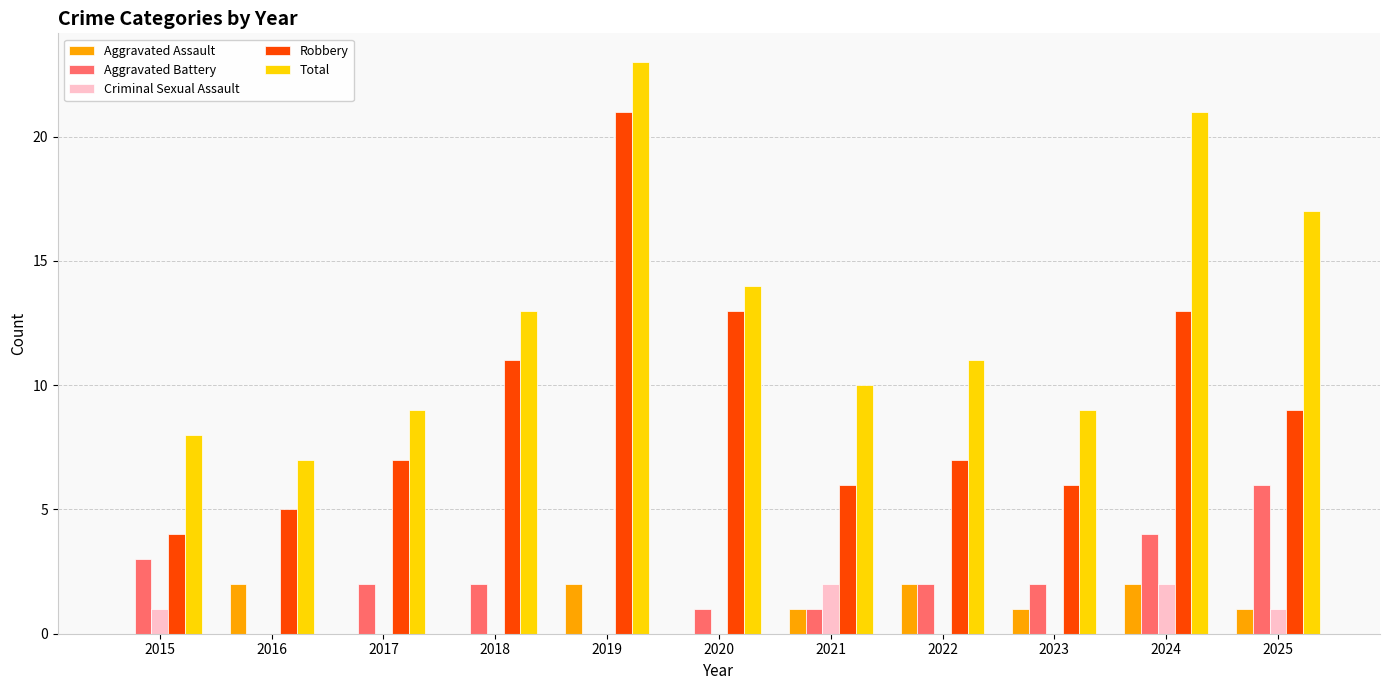

What is the maximum value for Aggravated Battery?

6